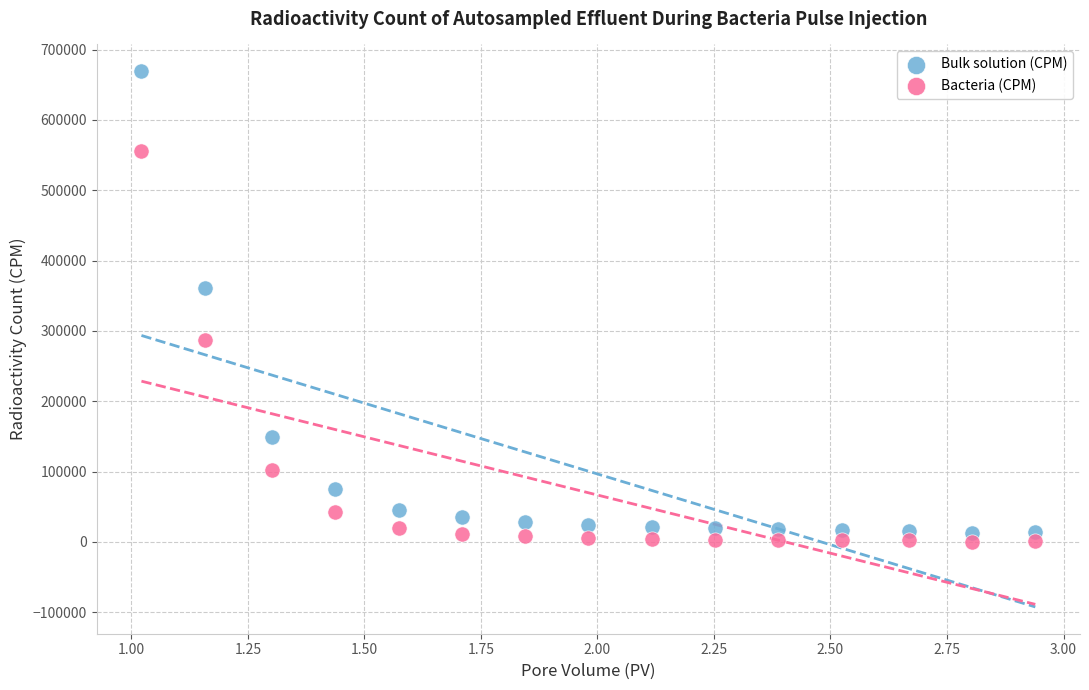

Which series contains the highest Y value?

Bulk solution (CPM)